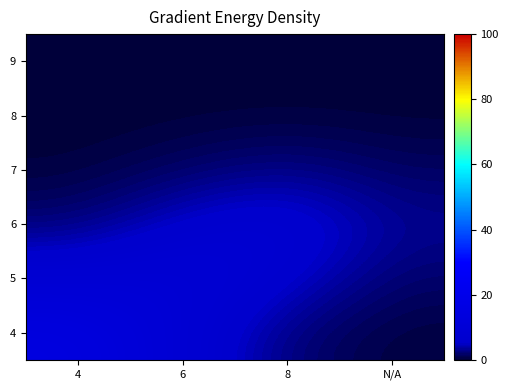

At how many categories does at least one series exceed 4?

3